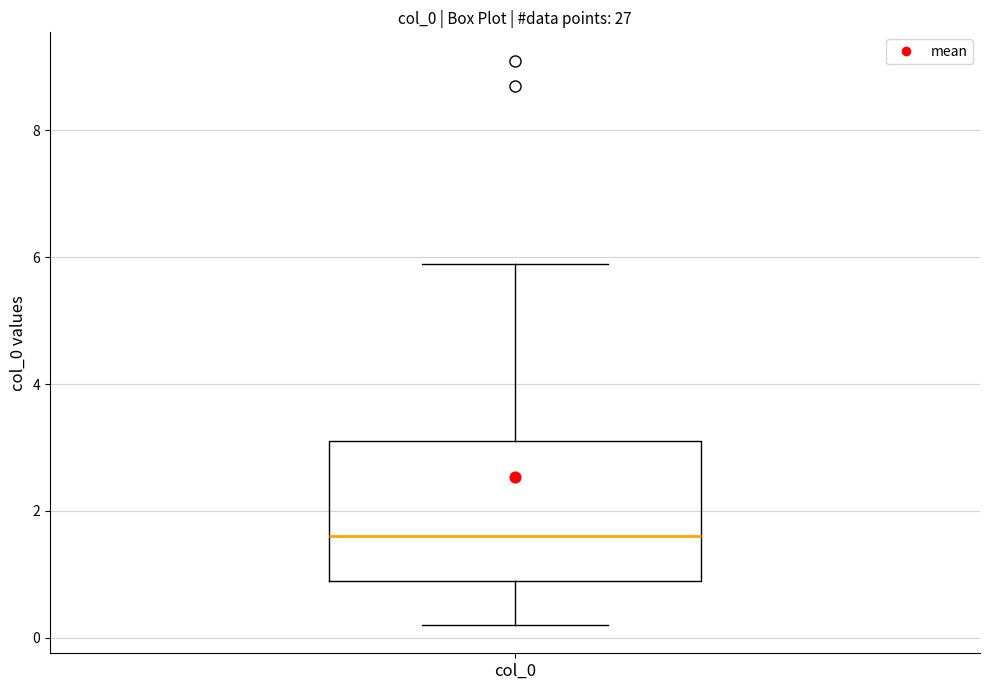

Where does the upper whisker of the box for col_0 end on the y-axis? The values are not printed on the chart, so give them approximately, as read against the axis.

6.0